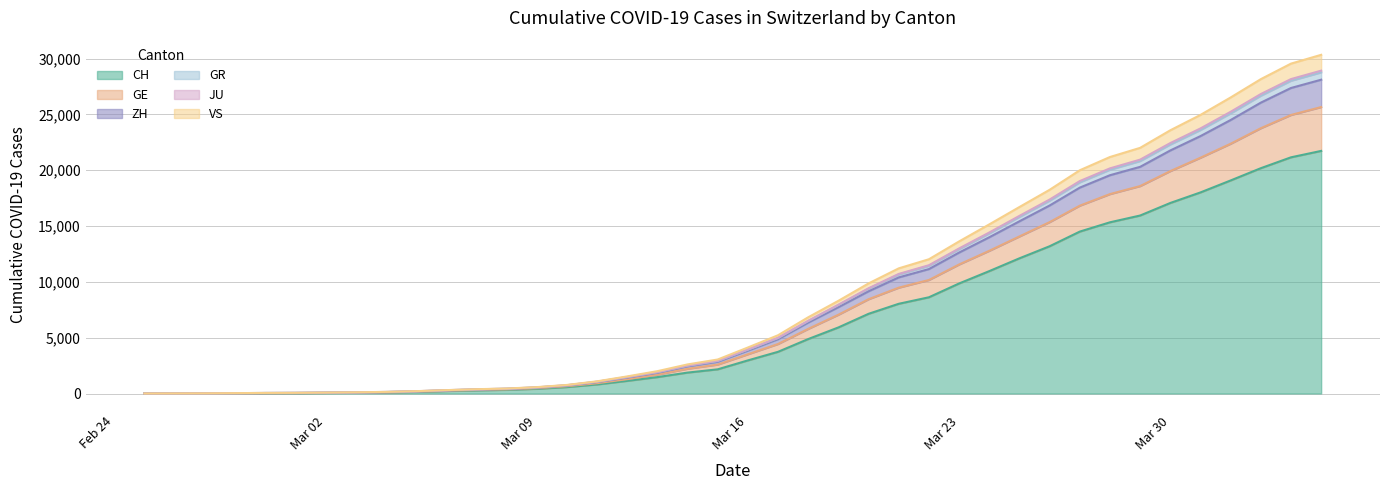

What is the maximum value for CH?

21728